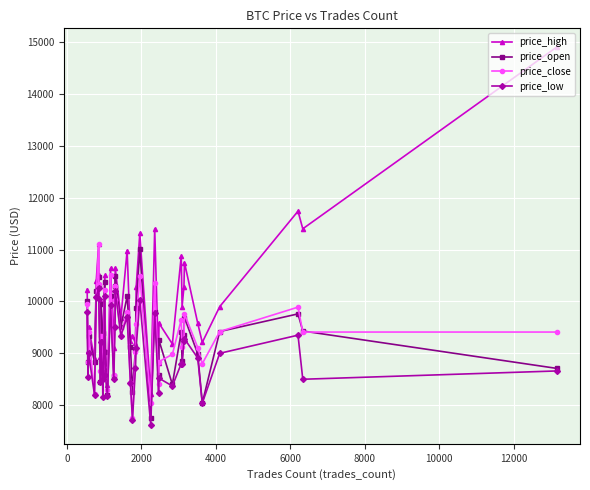

What is the value of the price_low point at the 36th from the left?

8040